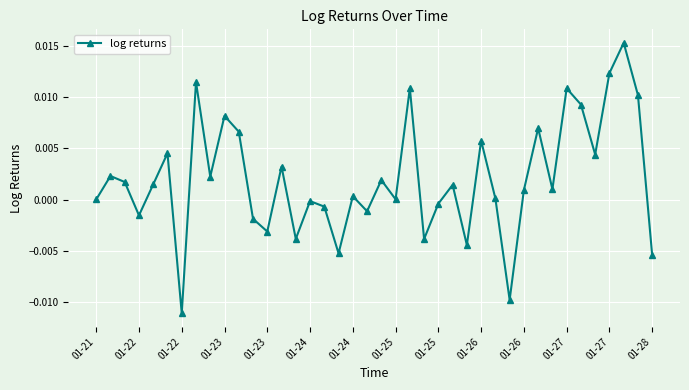

How many interior local valleys (lower than both neighbors) does the data have?

13